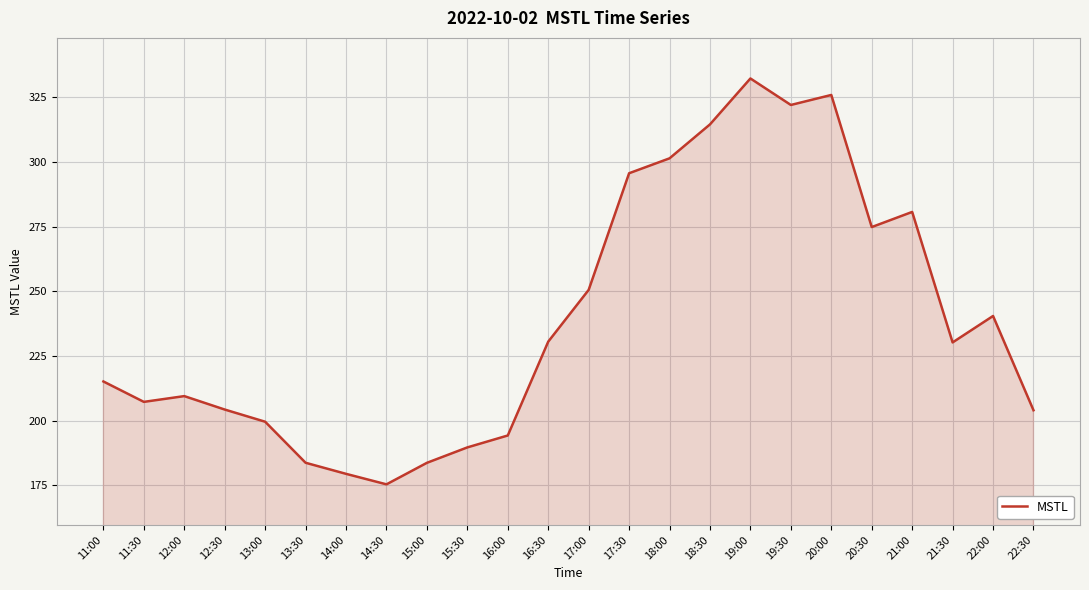

What is the difference between the maximum and minimum values?

156.8